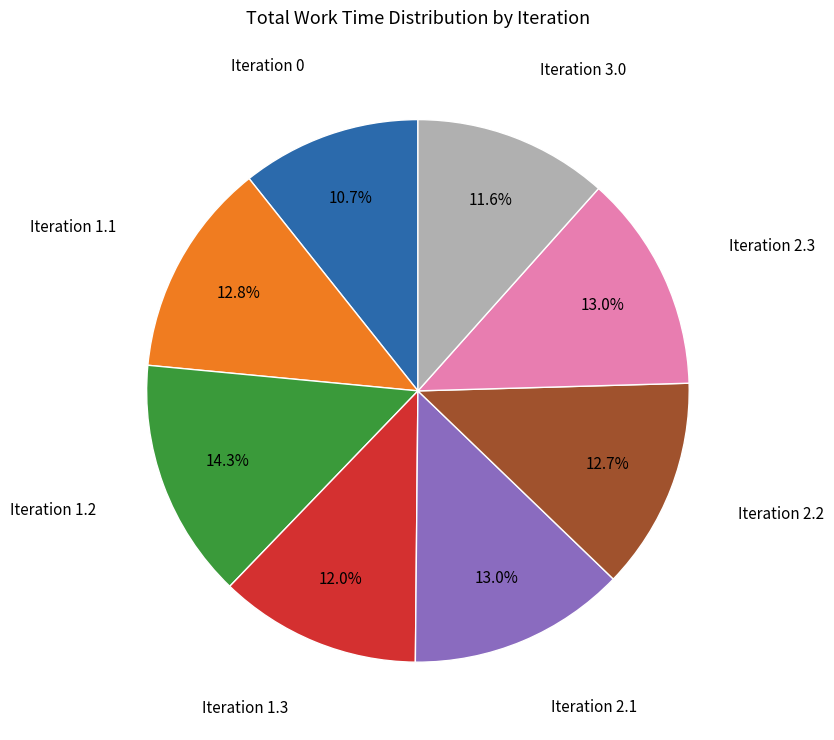

Is there a majority slice in this chart?

No